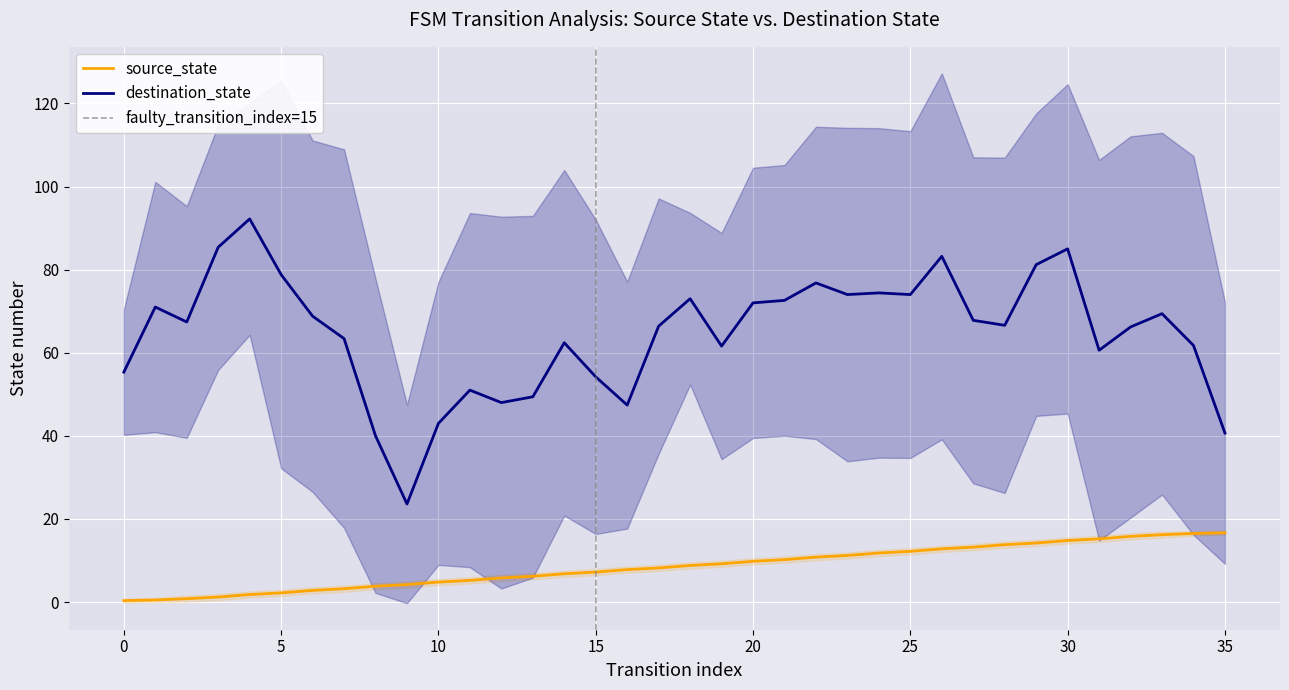

Rank the categories by value from lowest to highest.

0, 1, 2, 3, 4, 5, 6, 7, 8, 9, 10, 11, 12, 13, 14, 15, 16, 17, 18, 19, 20, 21, 22, 23, 24, 25, 26, 27, 28, 29, 30, 31, 32, 33, 34, 35